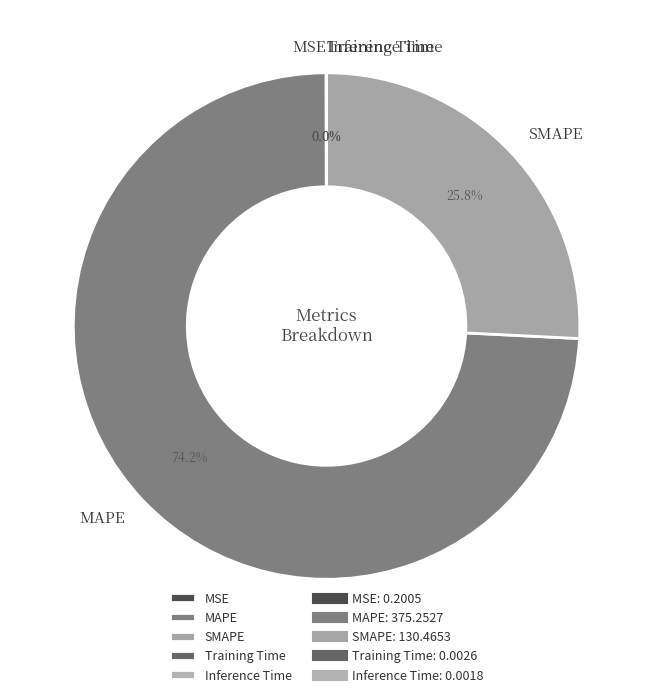

Which slice represents more than half of the pie?

MAPE